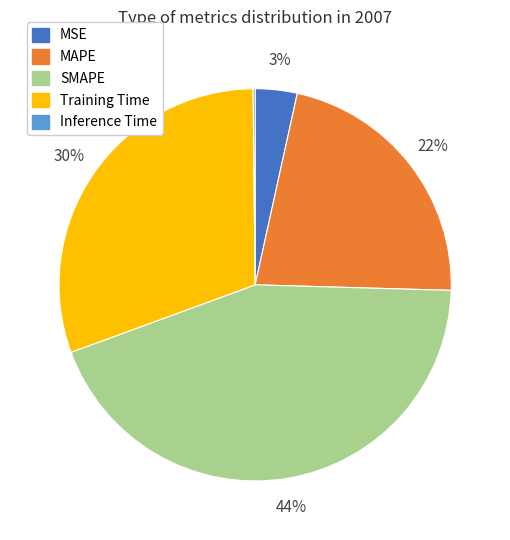

What is the largest slice in the pie chart?

SMAPE